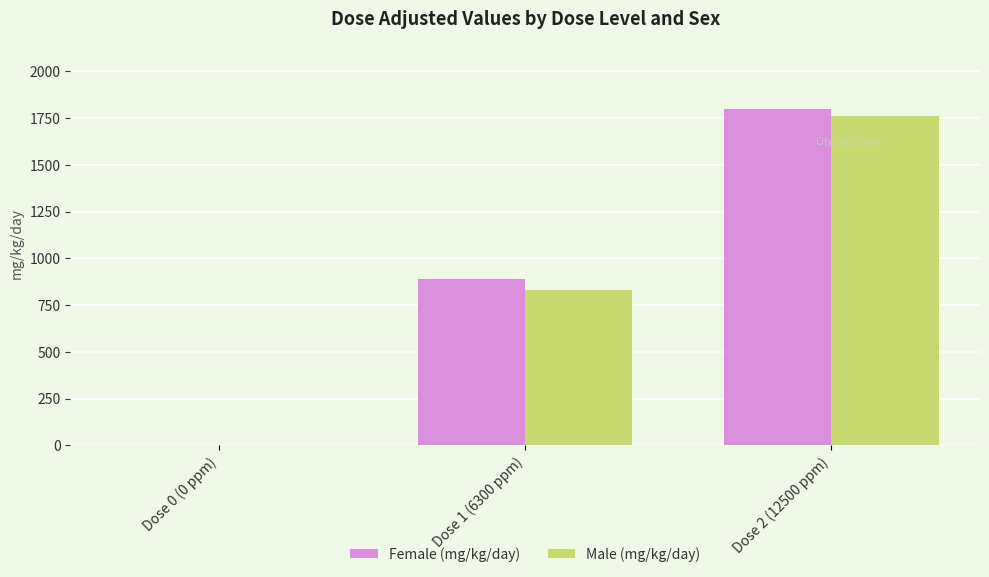

What is the sum of the Female (mg/kg/day) values at Dose 0 (0 ppm) and Dose 1 (6300 ppm)?

890